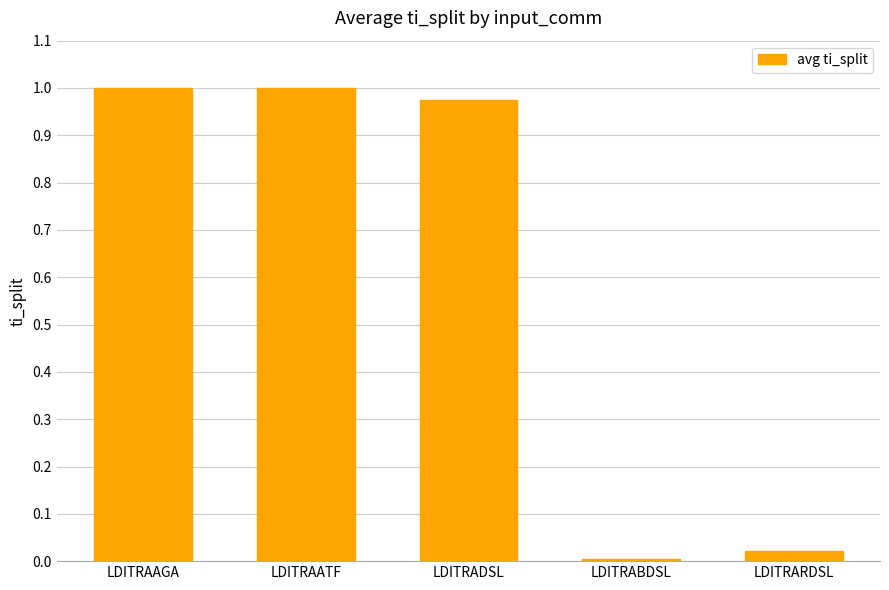

How many bars are there in total?

5